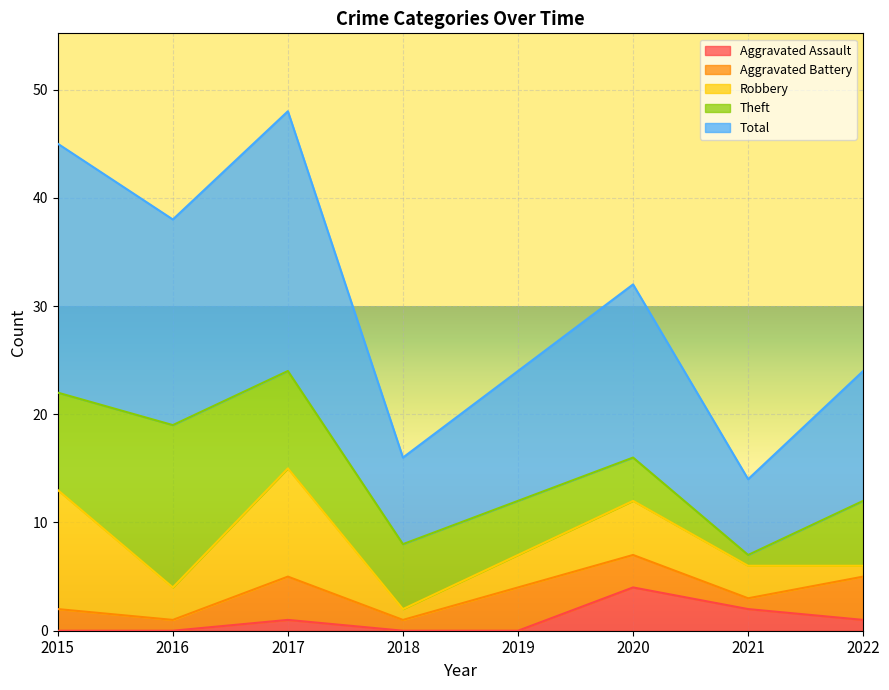

At which category does the chart reach its peak across all series?

2017